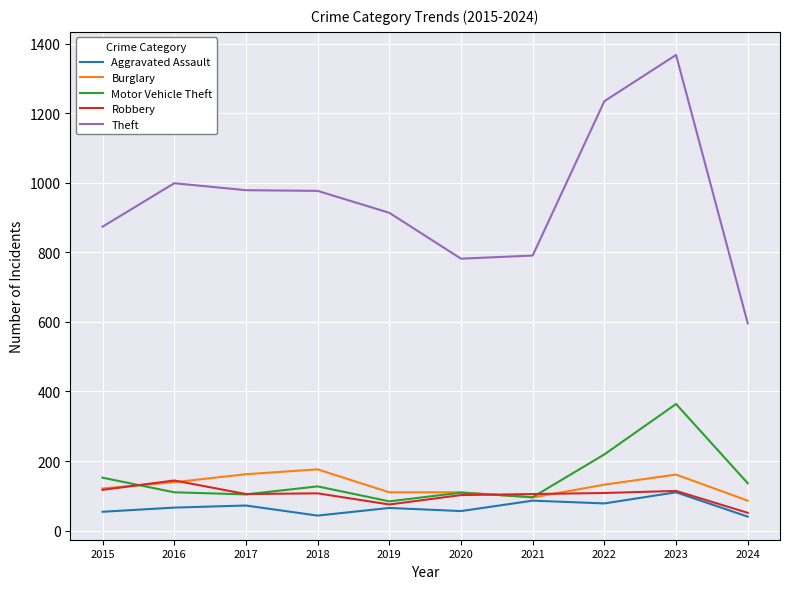

How many lines are shown in the chart?

5